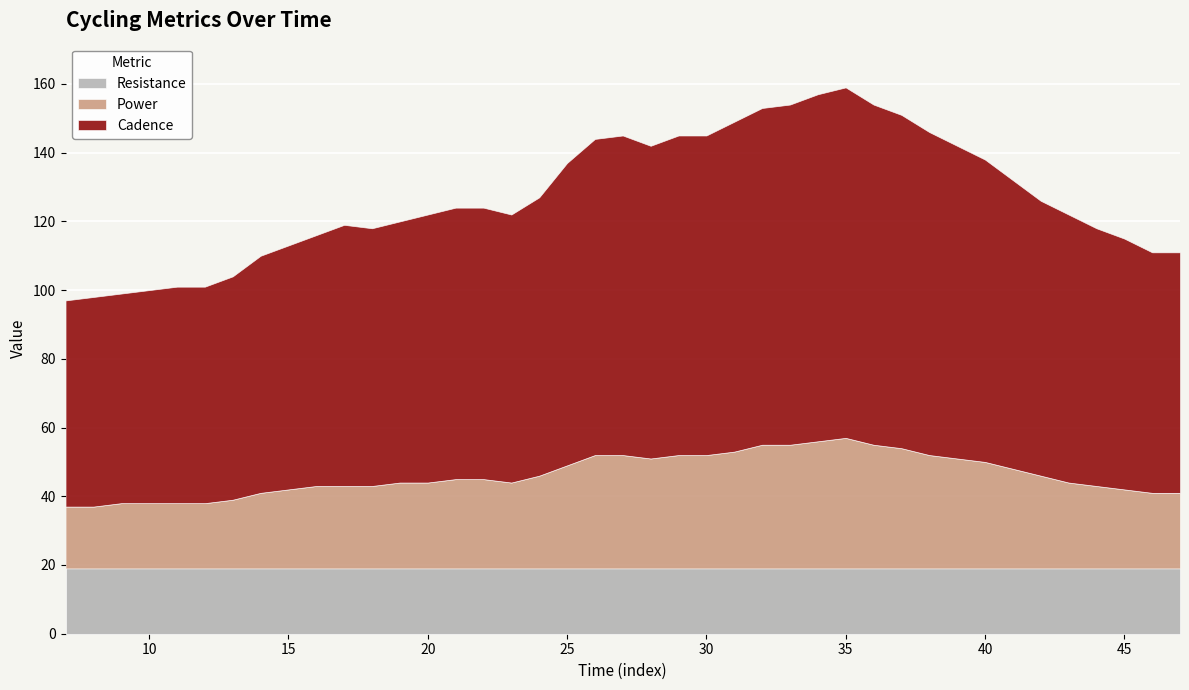

What is the total value across all series at 11?

101